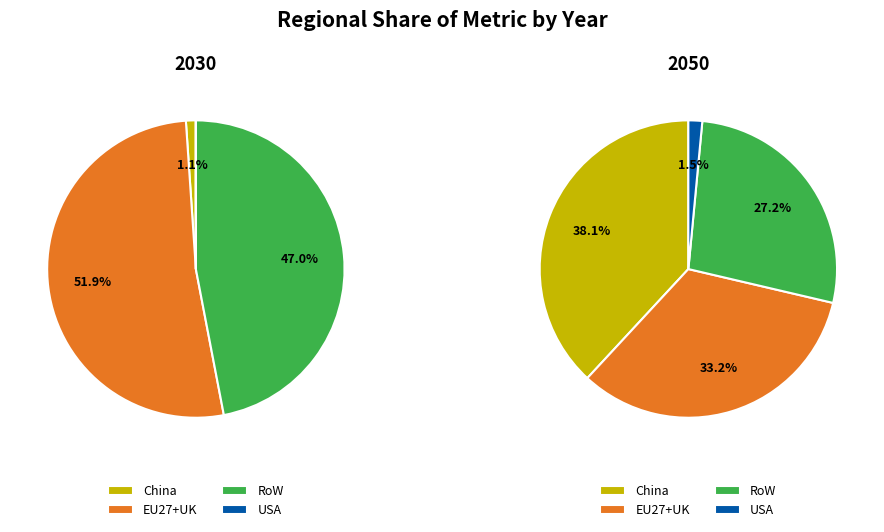

True or false: EU27+UK accounts for 52% of the total.

True